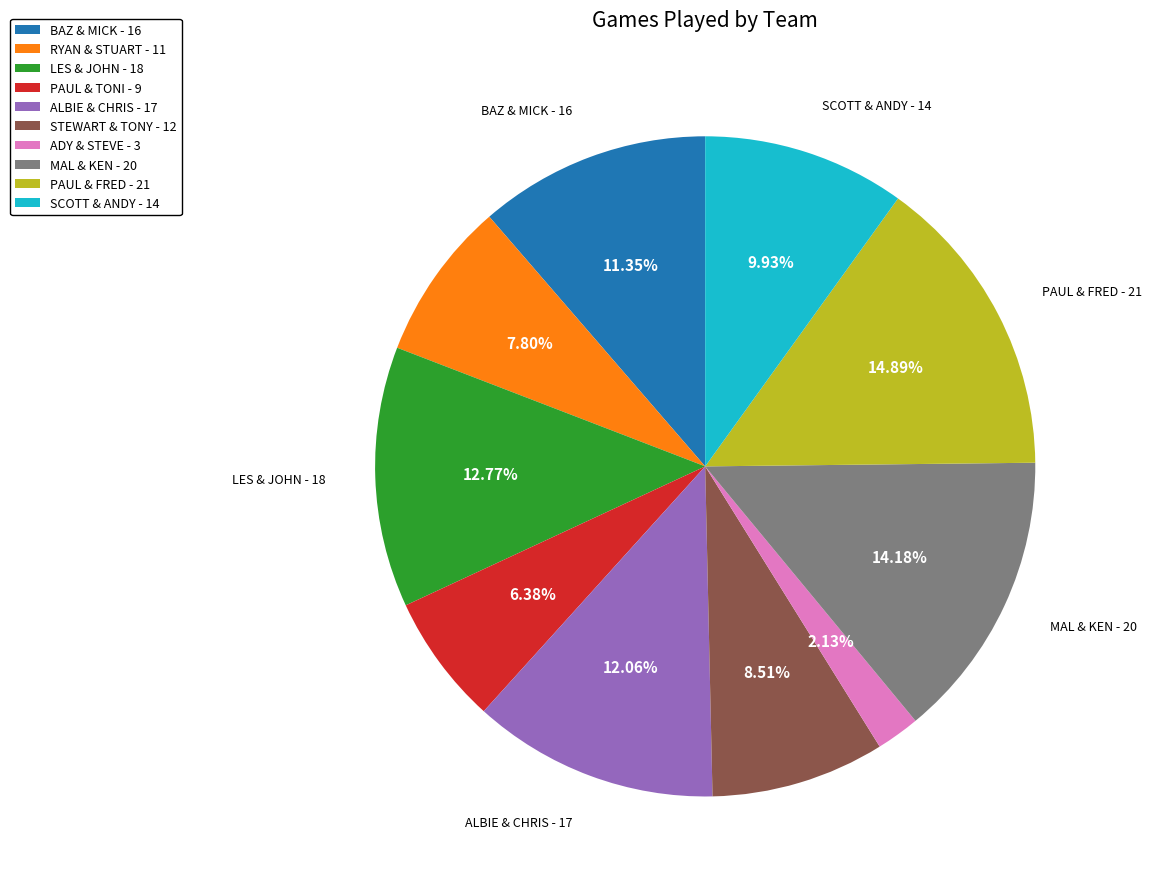

Which category has the smallest portion of the pie?

ADY & STEVE